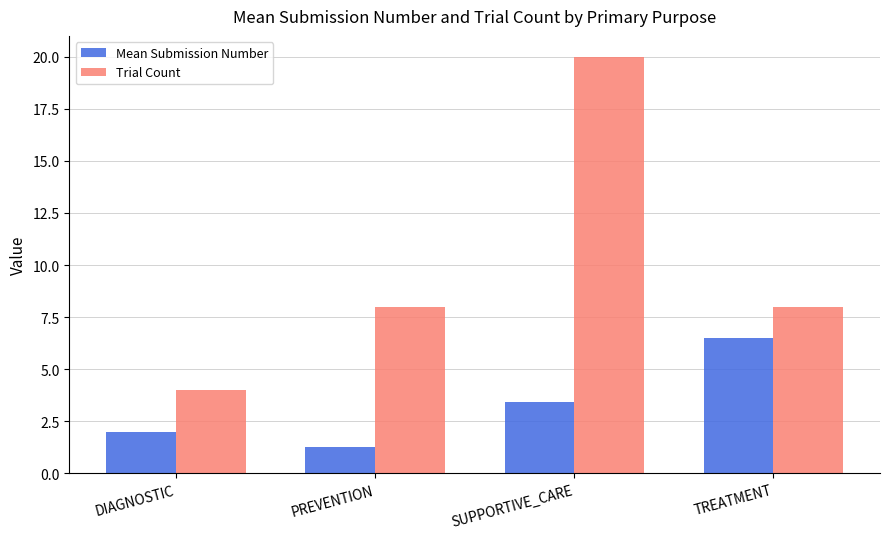

Count the Trial Count values in the range 8 to 20.

3